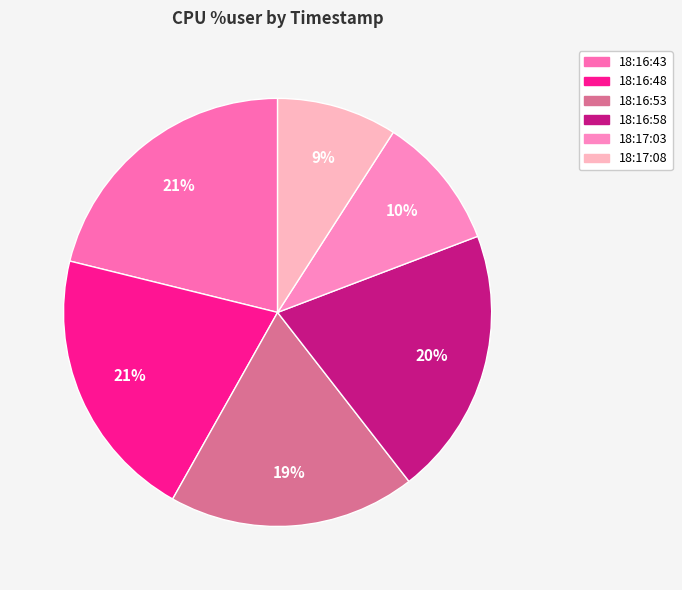

To the nearest percent, what is the average slice percentage?

17%